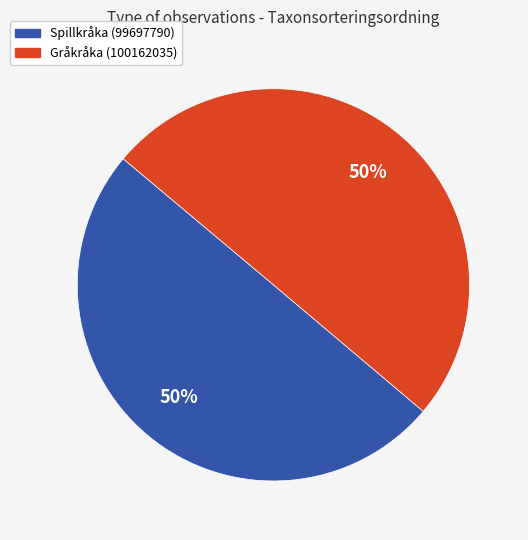

To the nearest percent, what is the combined percentage of Gråkråka (100162035) and Spillkråka (99697790)?

100%